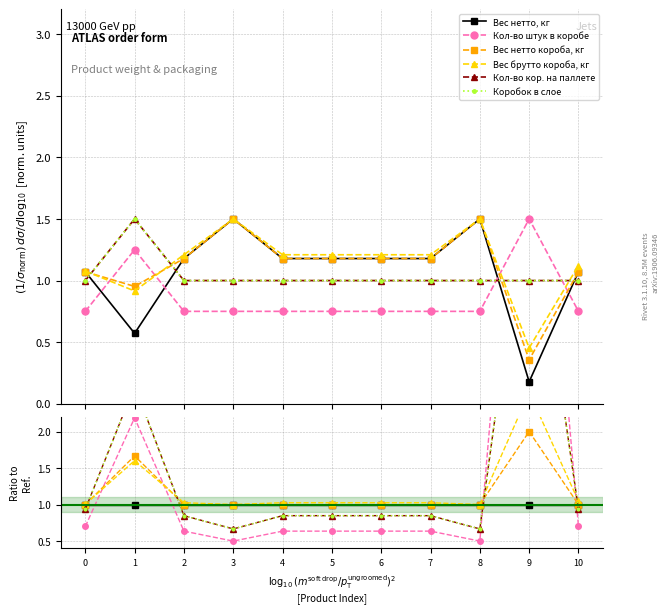

List the series in order of their peak value, lowest first.

Вес нетто, кг, Вес нетто короба, кг, Вес брутто короба, кг, Кол-во кор. на паллете, Коробок в слое, Кол-во штук в коробе